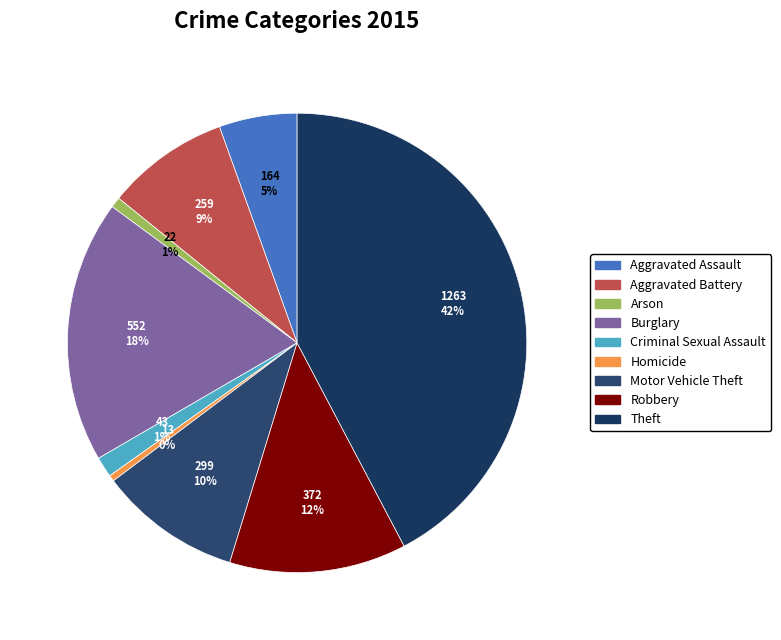

What is the smallest slice in the pie chart?

Homicide